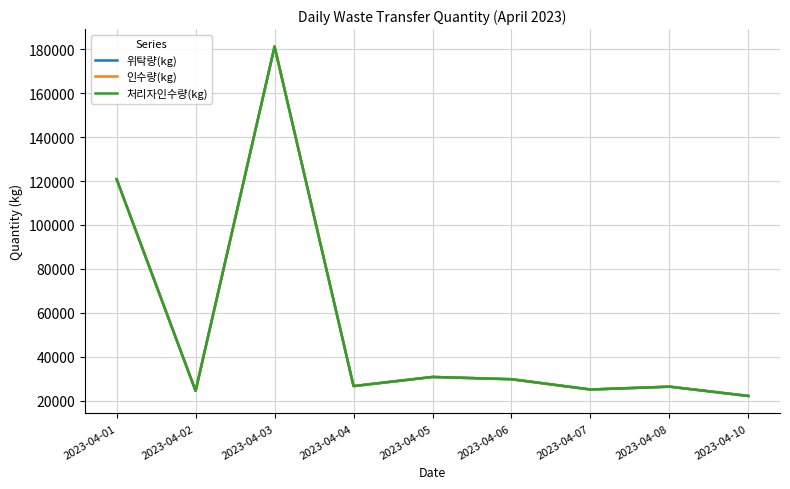

True or false: 인수량(kg) has a value of 45471 at 2023-04-05.

False